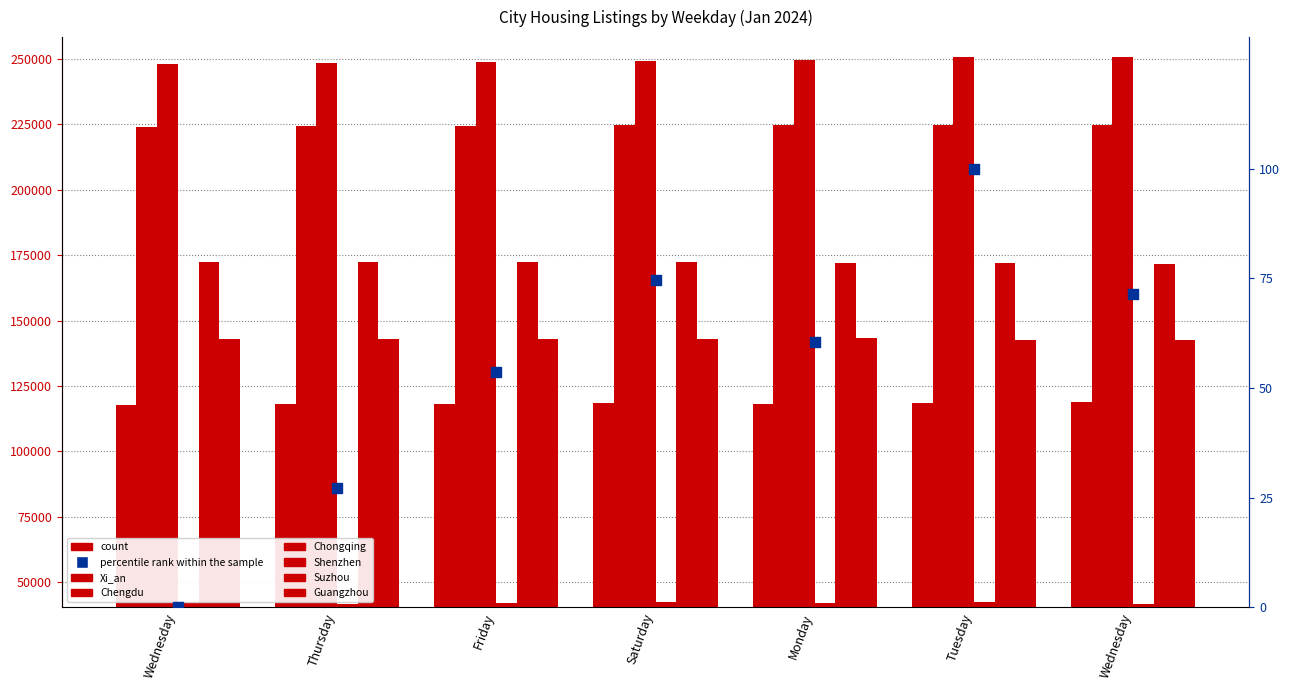

What is the total value across all series at Wednesday?

946811